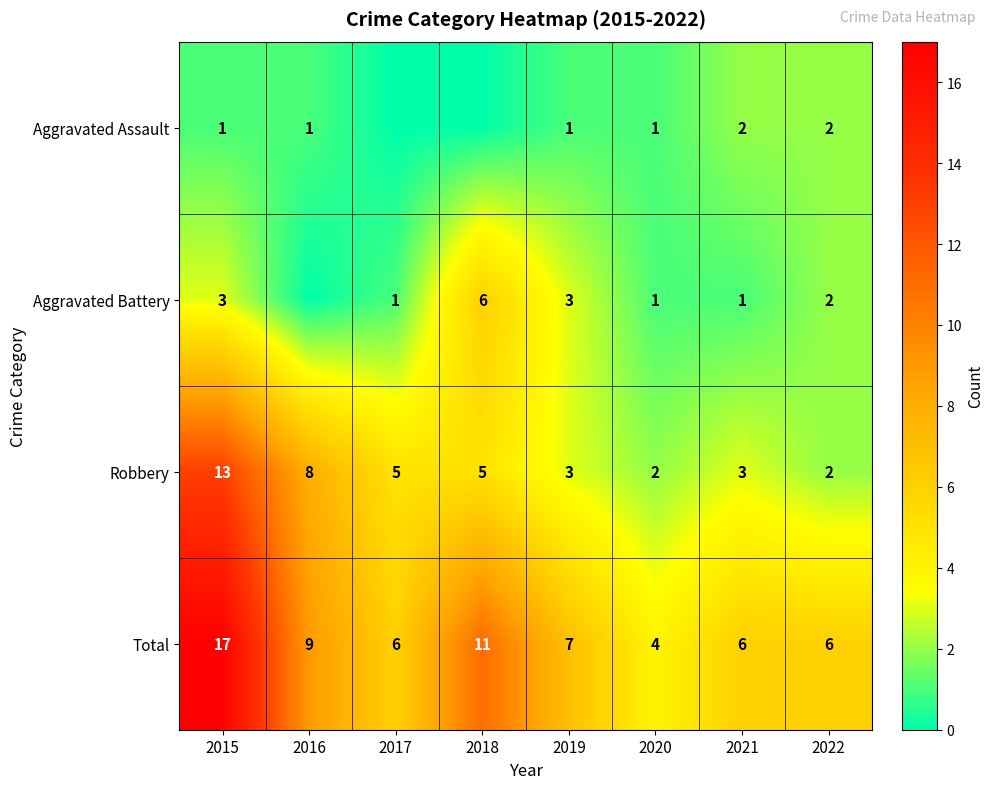

What is the highest value of the Robbery series?

13